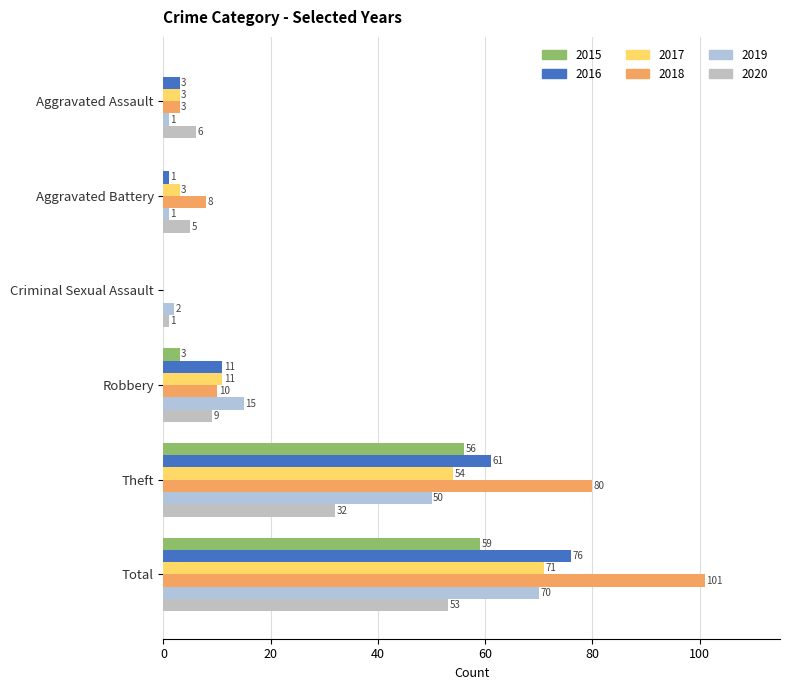

List the labels in order of 2016 value, largest first.

Total, Theft, Robbery, Aggravated Assault, Aggravated Battery, Criminal Sexual Assault